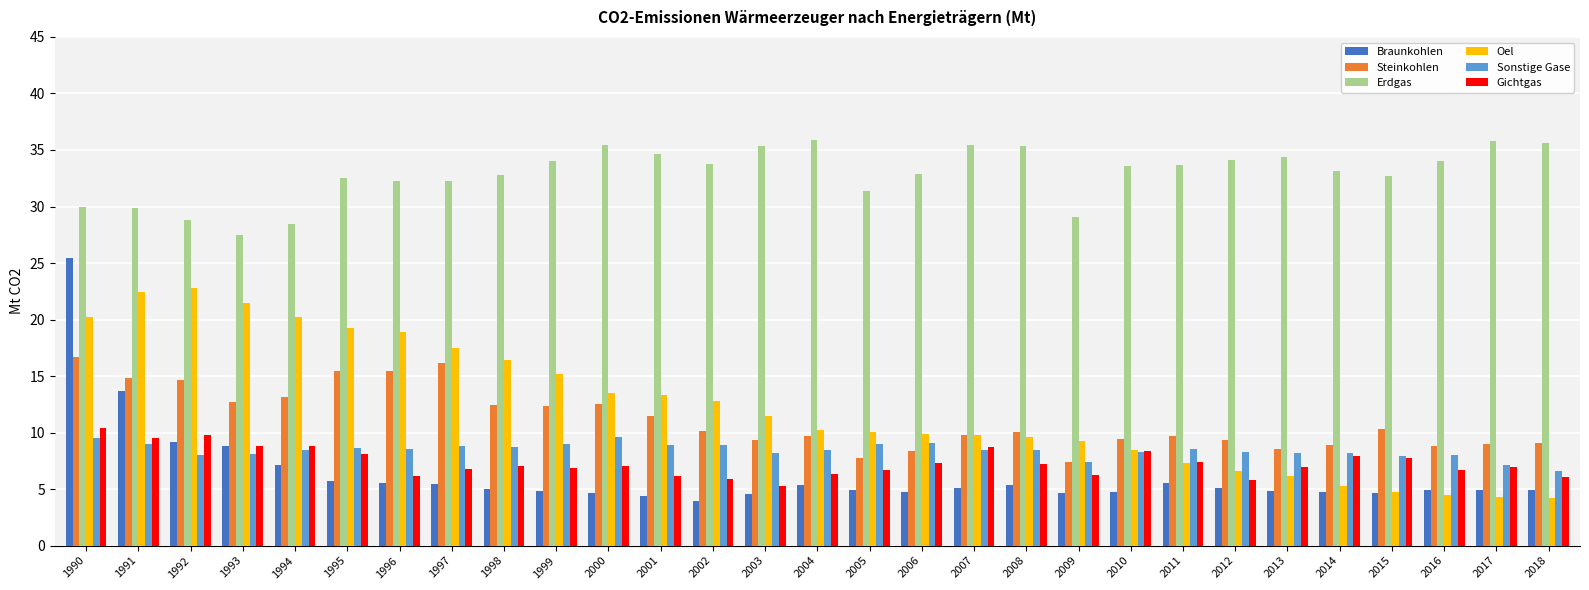

What is the difference between the second highest and minimum values in the Steinkohlen series?

8.7